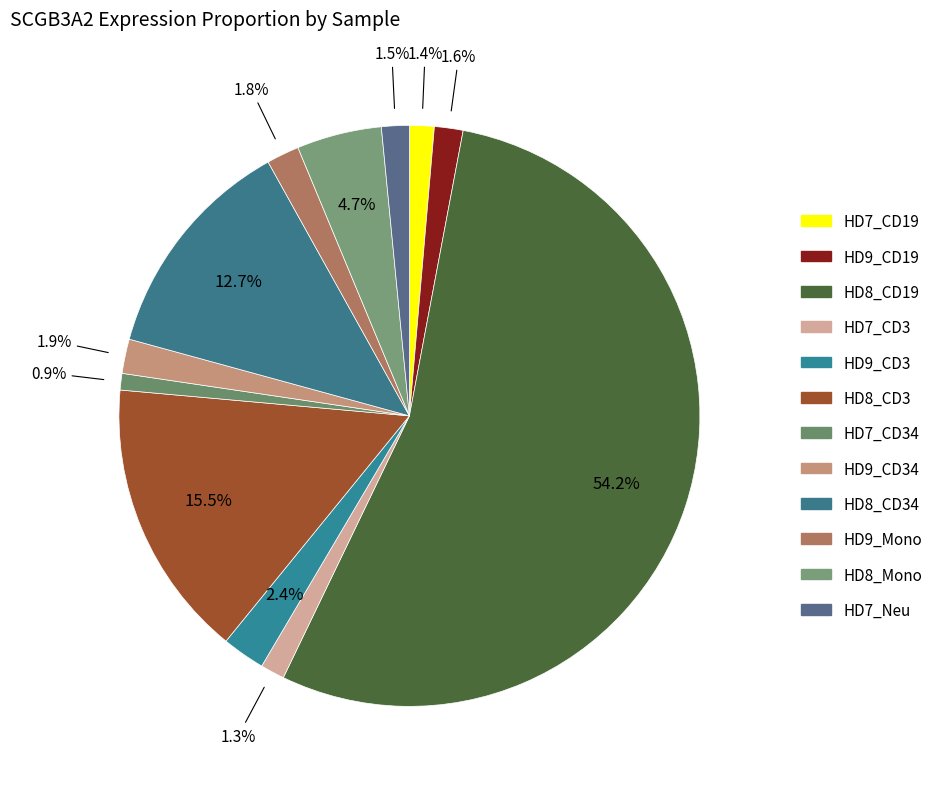

Rank the categories by value from highest to lowest.

HD8_CD19, HD8_CD3, HD8_CD34, HD8_Mono, HD9_CD3, HD9_CD34, HD9_Mono, HD9_CD19, HD7_Neu, HD7_CD19, HD7_CD3, HD7_CD34